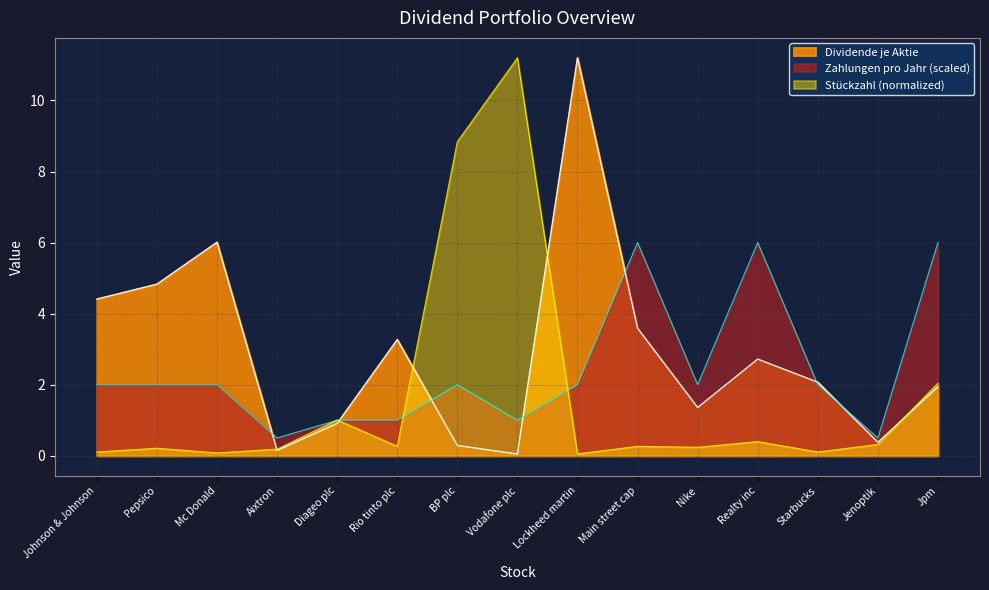

In Zahlungen pro Jahr, how many points are lower than both neighbors (excluding endpoints)?

4